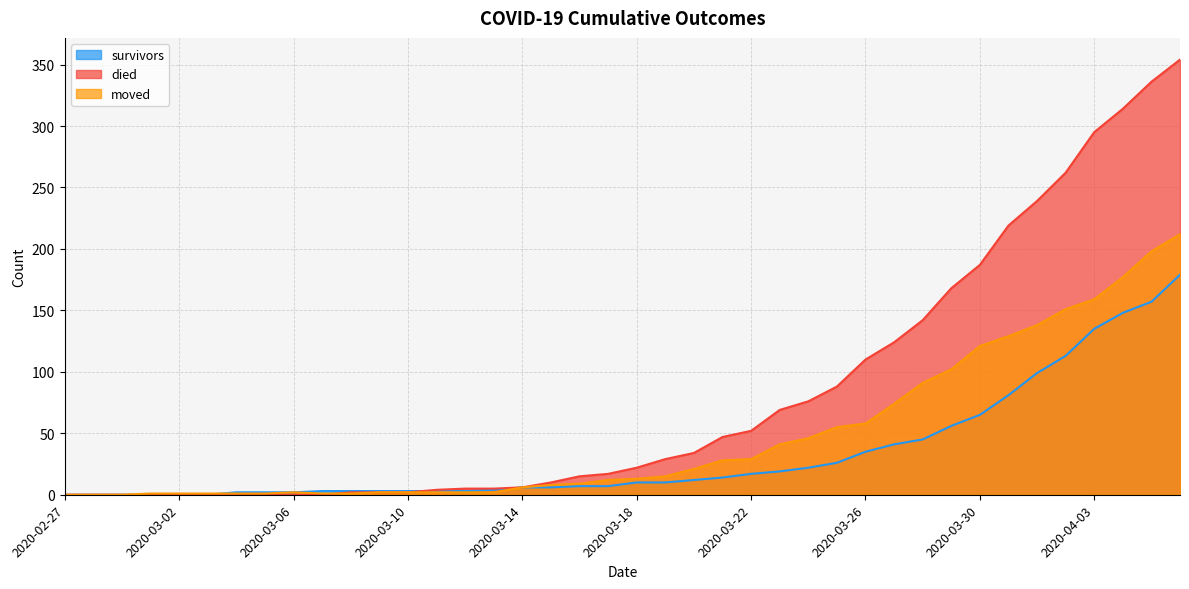

Is it true that survivors equals 93 at 2020-03-01?

False